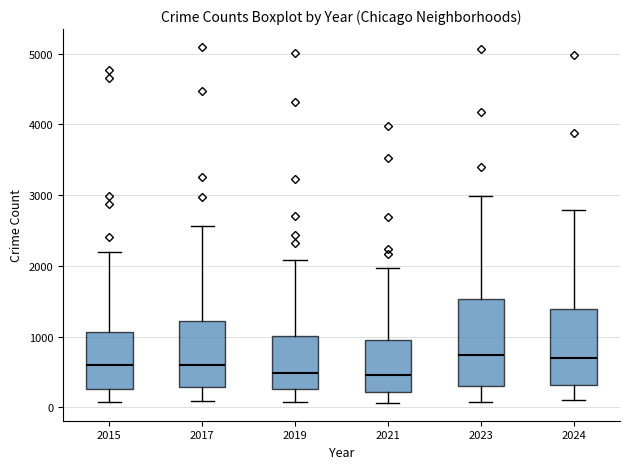

Where is the upper edge of the box at x = 2023 on the y-axis? The values are not printed on the chart, so give them approximately, as read against the axis.

1500